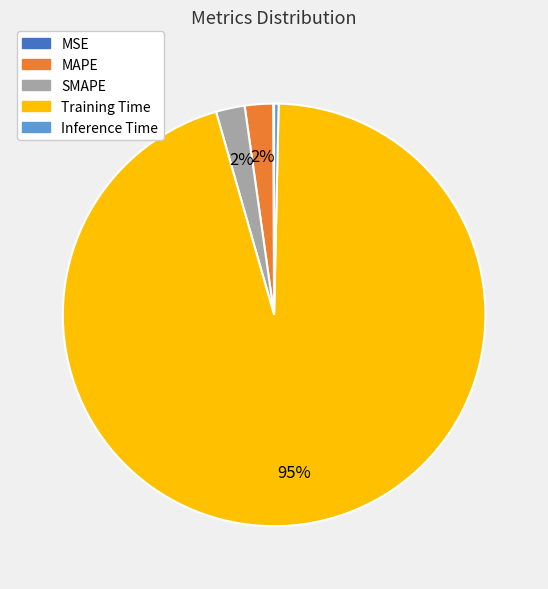

Is it true that SMAPE is 2% of the pie?

True